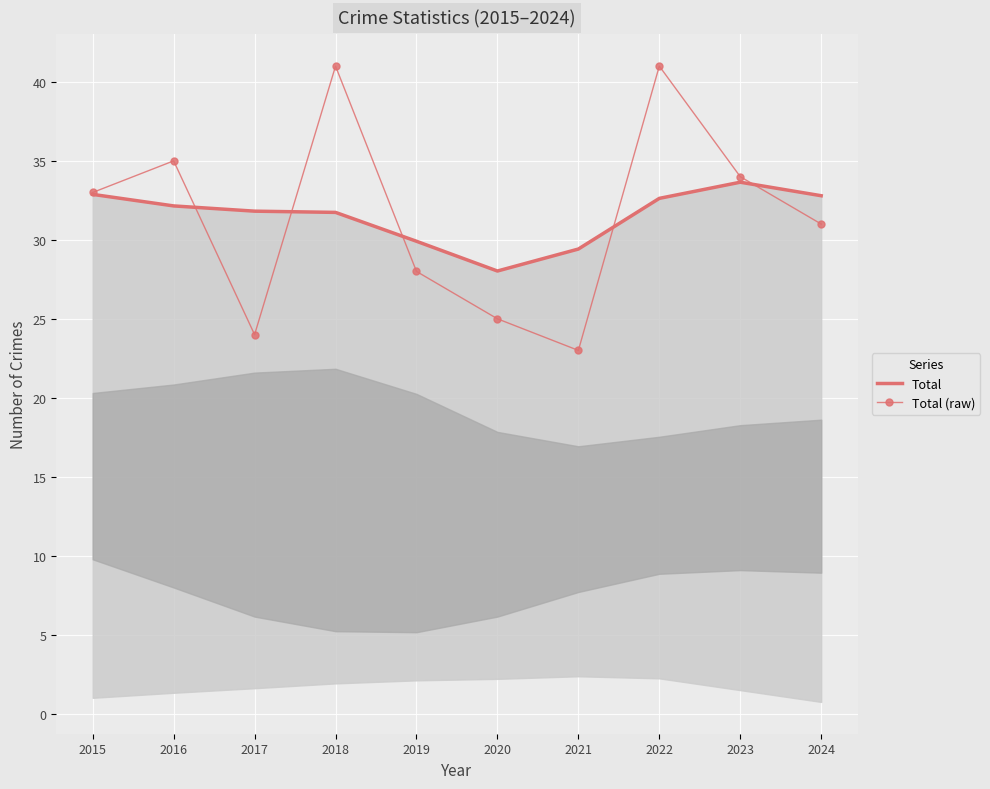

How many lines are shown in the chart?

2